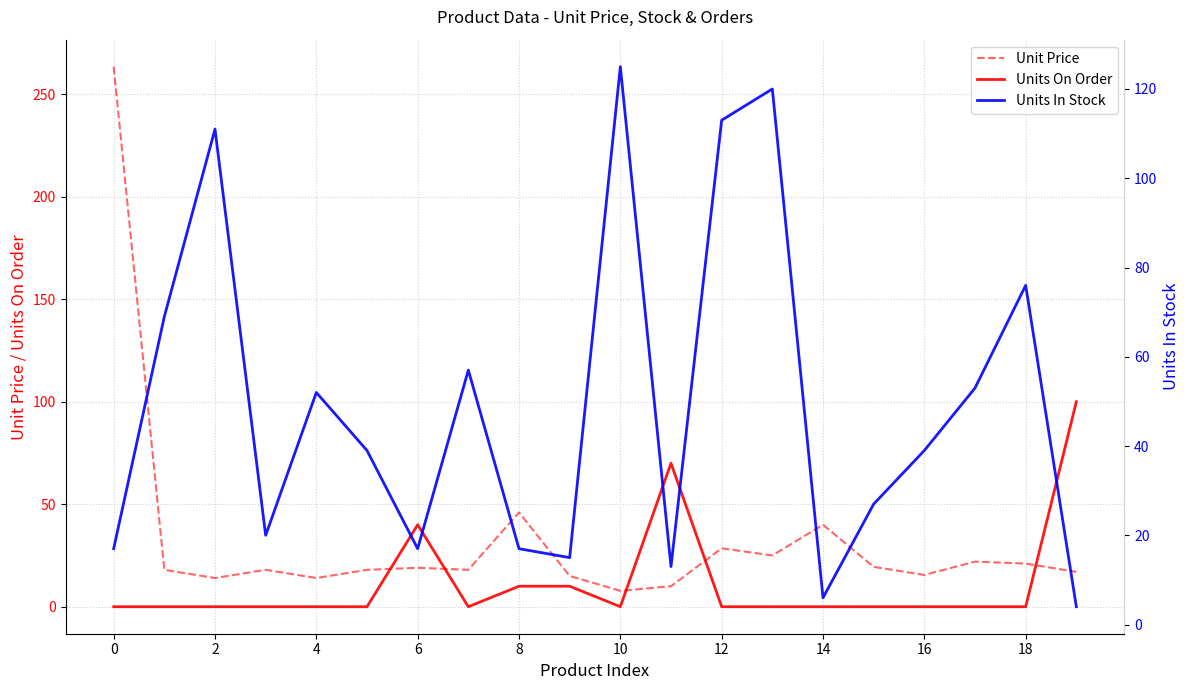

True or false: Unit Price and Units On Order cross at least once.

True